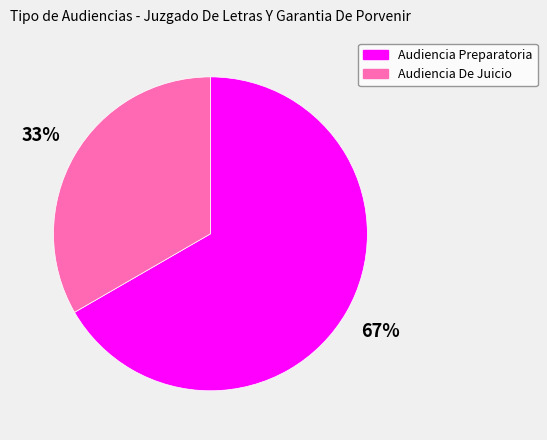

To the nearest percent, what is the average slice percentage?

50%